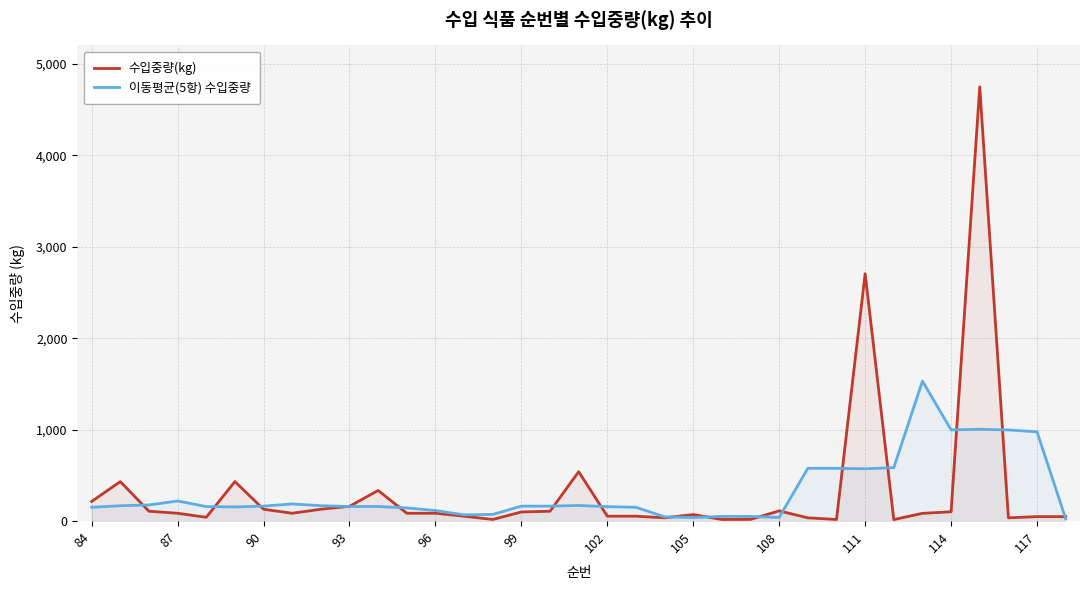

How many values in the 수입중량(kg) series are below 86?

16